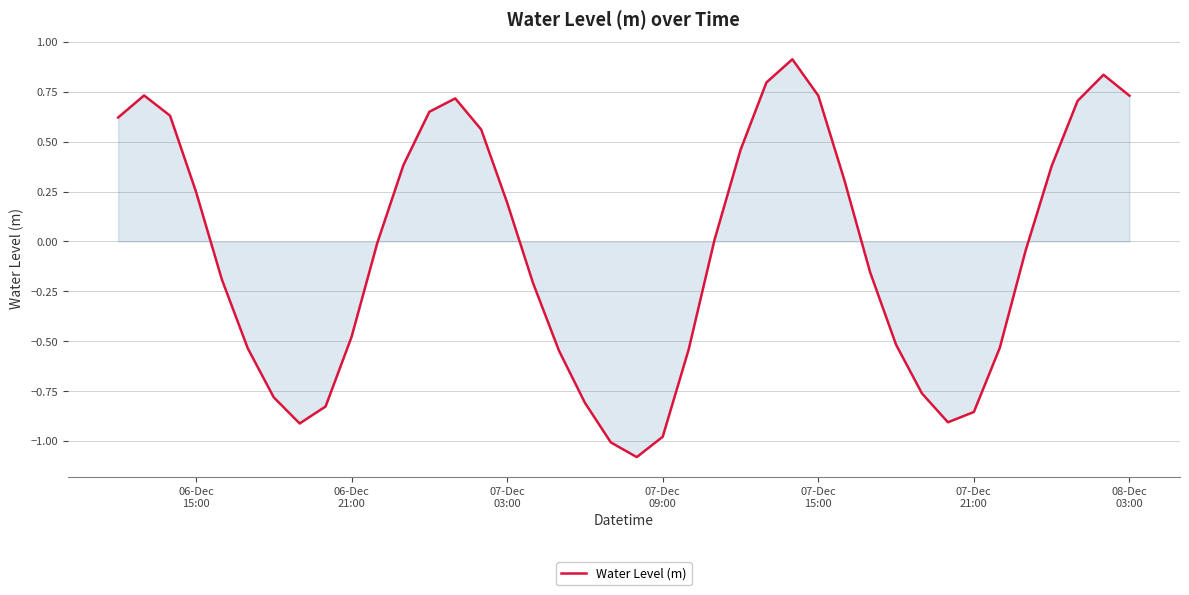

How many lines are shown in the chart?

1